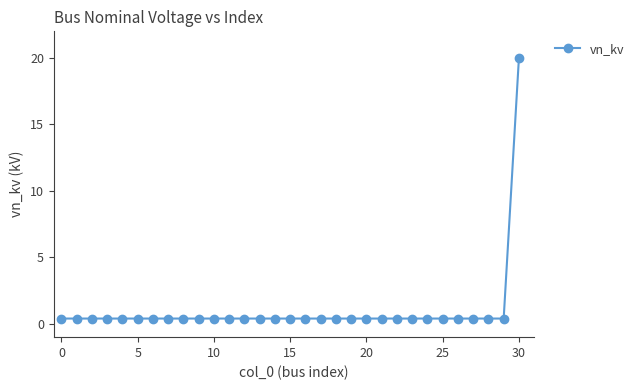

What is the average value?

1.0